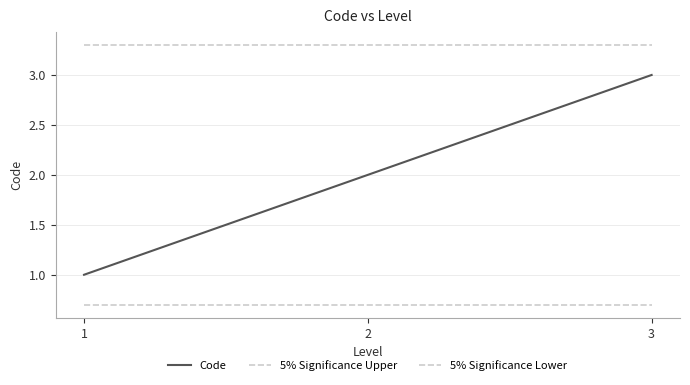

Reading left to right, list all the values displayed in this chart.

Code: 1.0	2.0	3.0
5% Significance Upper: 3.3	3.3	3.3
5% Significance Lower: 0.7	0.7	0.7